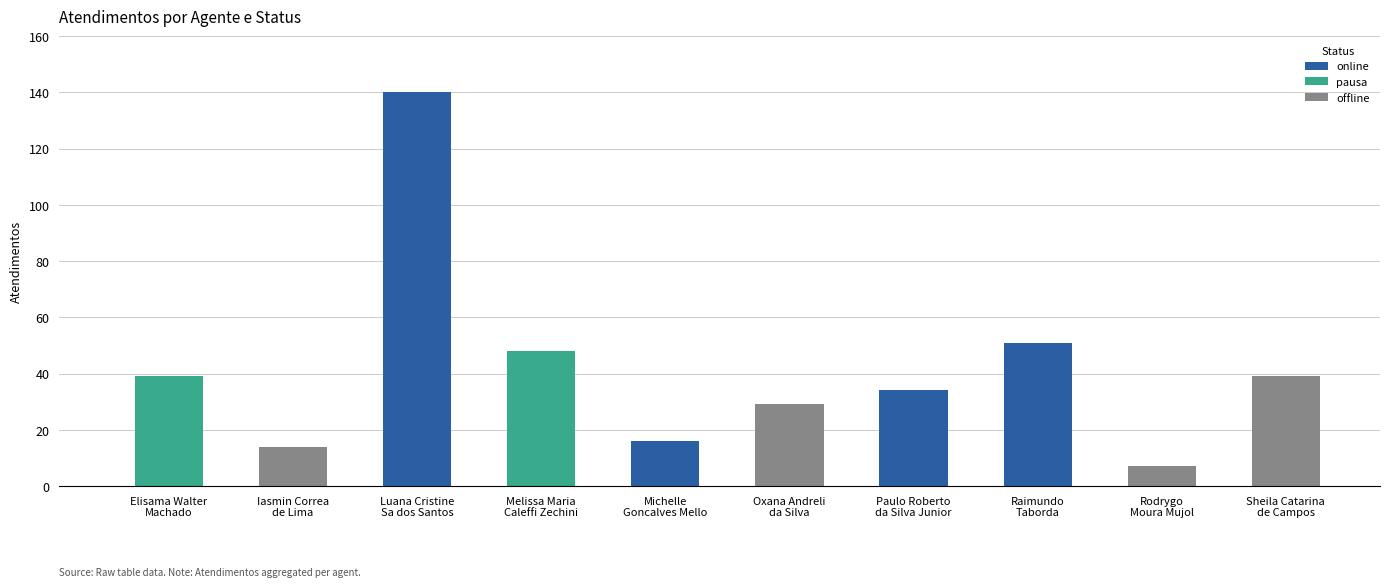

What is the difference between the maximum and minimum values?

133